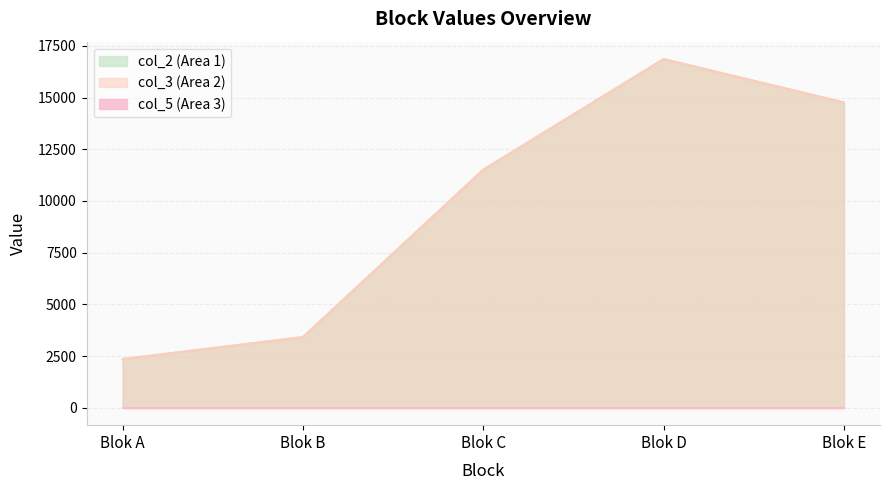

What is the value of the col_2 point at the 4th from the left?

16857